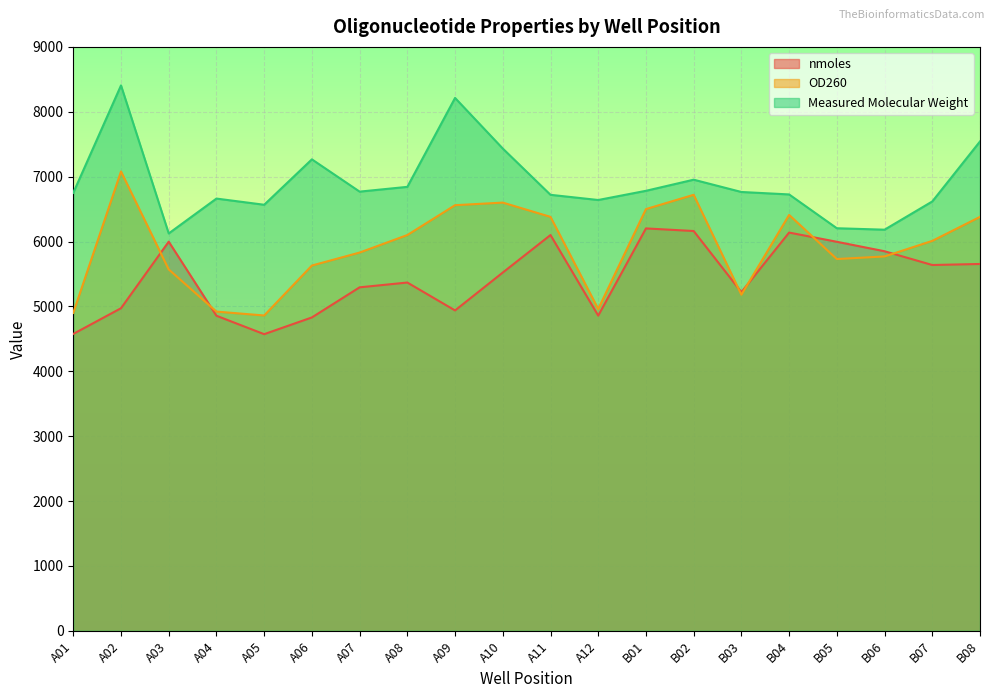

Reading left to right, list all the values displayed in this chart.

nmoles: A01=4576.0	A02=4972.0	A03=5998.0	A04=4856.0	A05=4572.0	A06=4830.0	A07=5294.0	A08=5368.0	A09=4938.0	A10=5522.0	A11=6100.0	A12=4858.0	B01=6202.0	B02=6162.0	B03=5220.0	B04=6138.0	B05=5996.0	B06=5850.0	B07=5638.0	B08=5654.0
OD260: A01=4900.0	A02=7080.0	A03=5570.0	A04=4920.0	A05=4860.0	A06=5630.0	A07=5830.0	A08=6100.0	A09=6560.0	A10=6600.0	A11=6380.0	A12=4960.0	B01=6500.0	B02=6720.0	B03=5180.0	B04=6410.0	B05=5730.0	B06=5770.0	B07=6010.0	B08=6380.0
Measured Molecular Weight: A01=6750.7	A02=8406.3	A03=6124.7	A04=6662.0	A05=6566.7	A06=7266.6	A07=6769.2	A08=6842.6	A09=8213.1	A10=7433.1	A11=6719.9	A12=6640.0	B01=6781.7	B02=6953.1	B03=6763.6	B04=6725.8	B05=6204.7	B06=6182.5	B07=6617.6	B08=7542.8